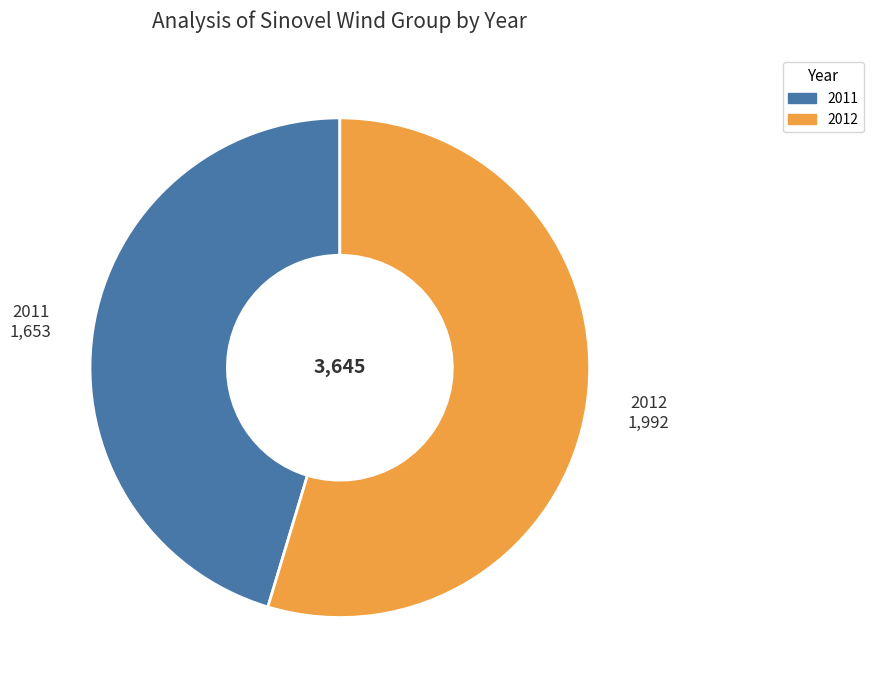

Do 2012 and 2011 together represent more than half of the pie?

Yes